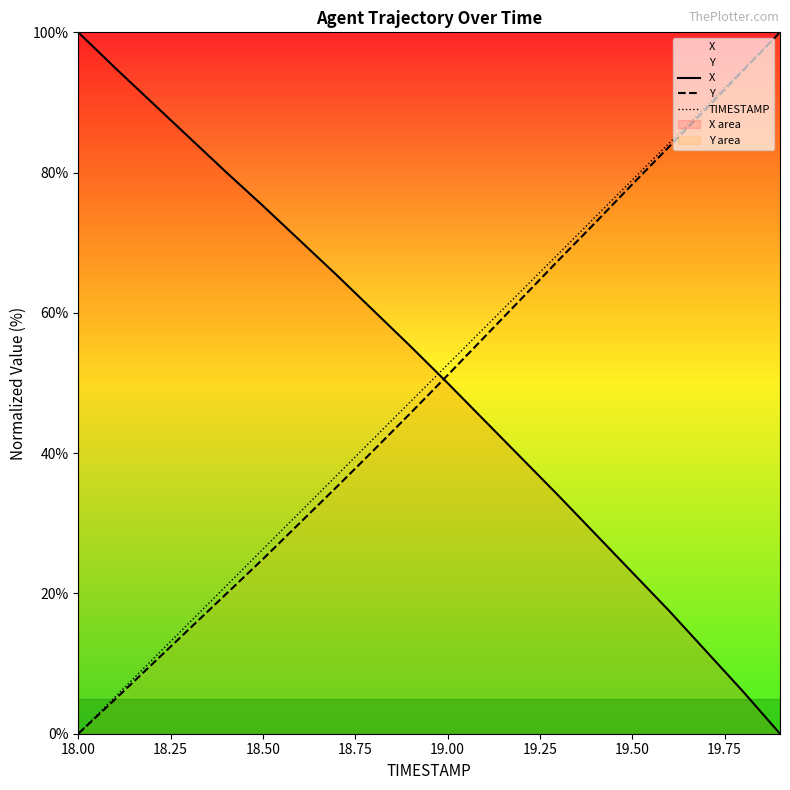

True or false: Y has a value of -62.5 at 18.00.

False